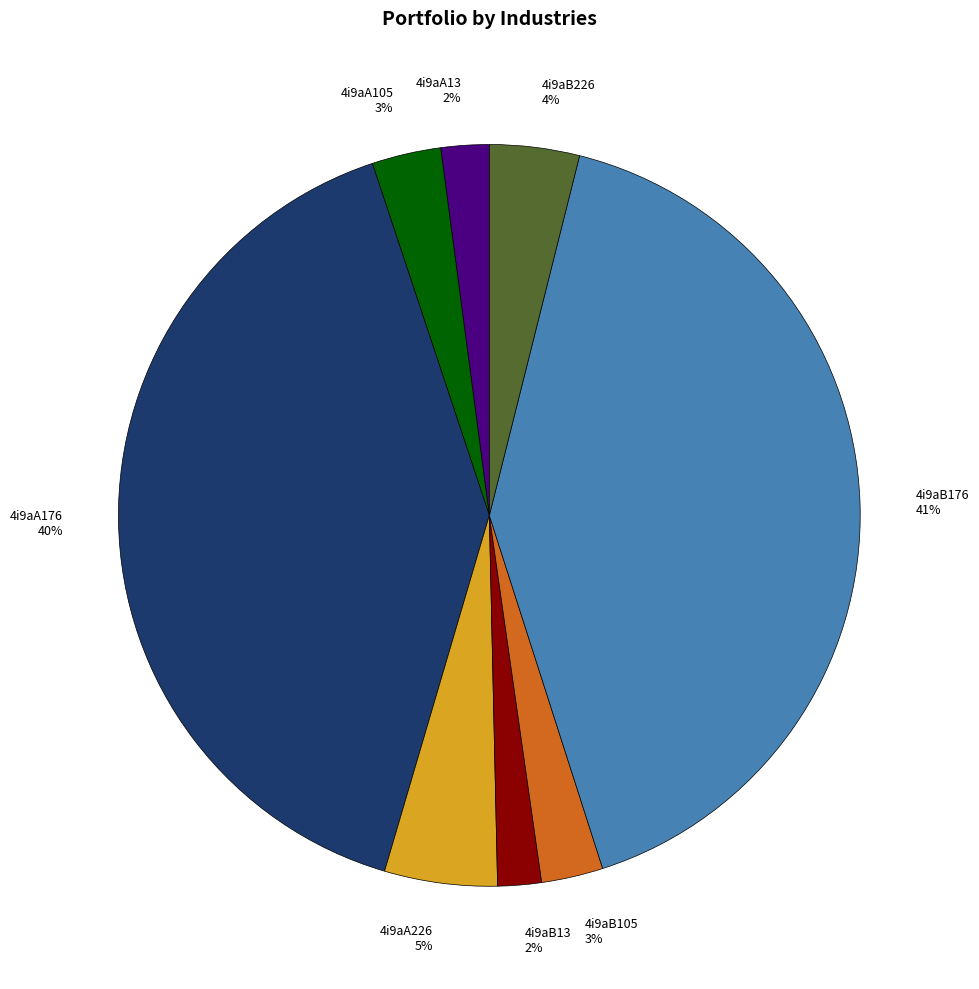

To the nearest percent, what percentage of the pie is 4i9aA13?

2%